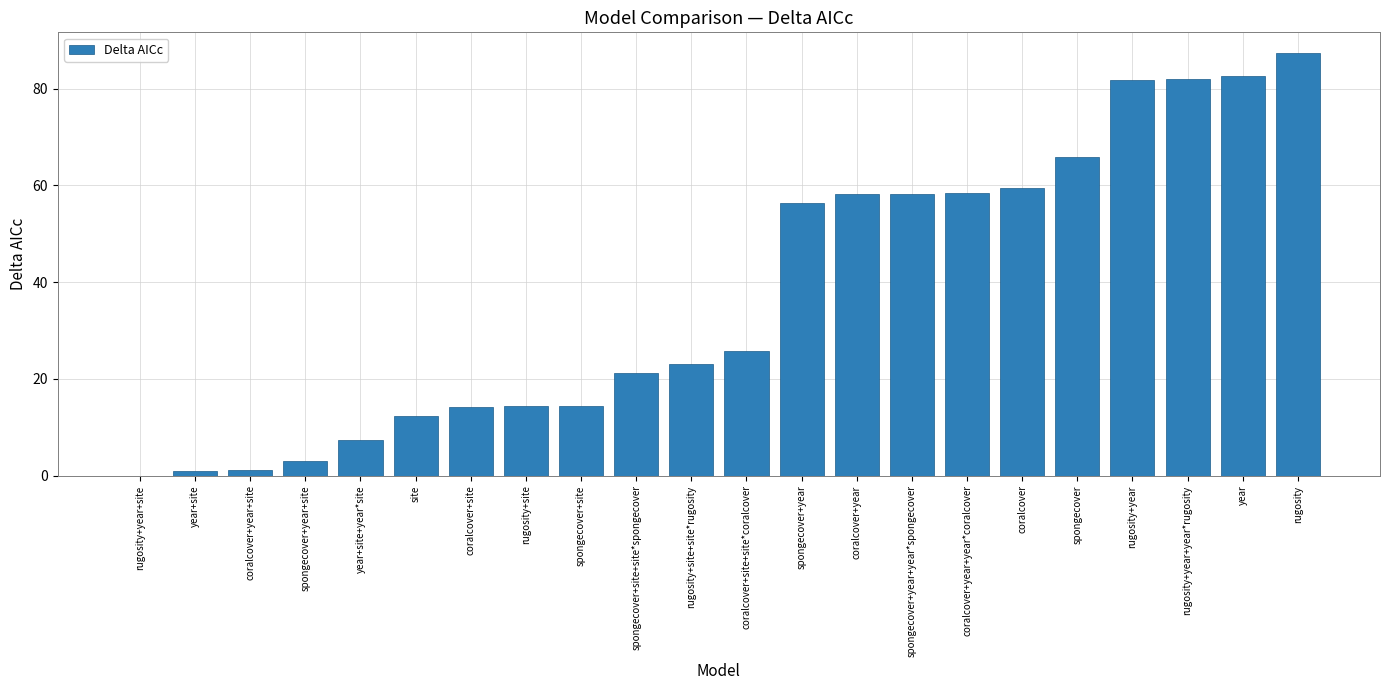

The value at spongecover is 90.2. True or false?

False